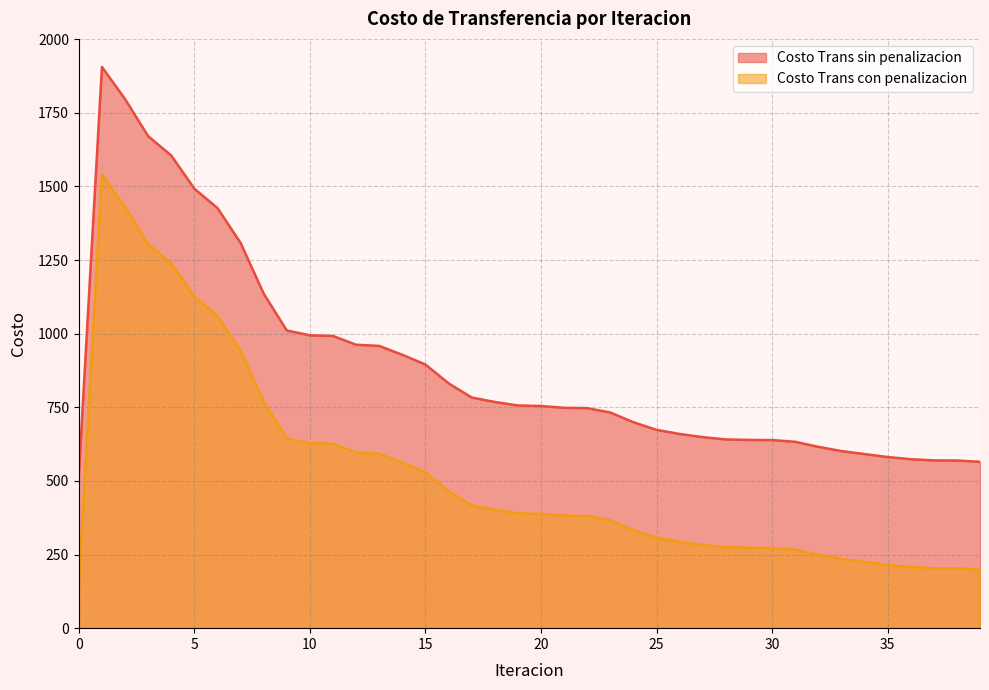

The value of Costo Trans con penalizacion at 0 is 267.8. True or false?

False